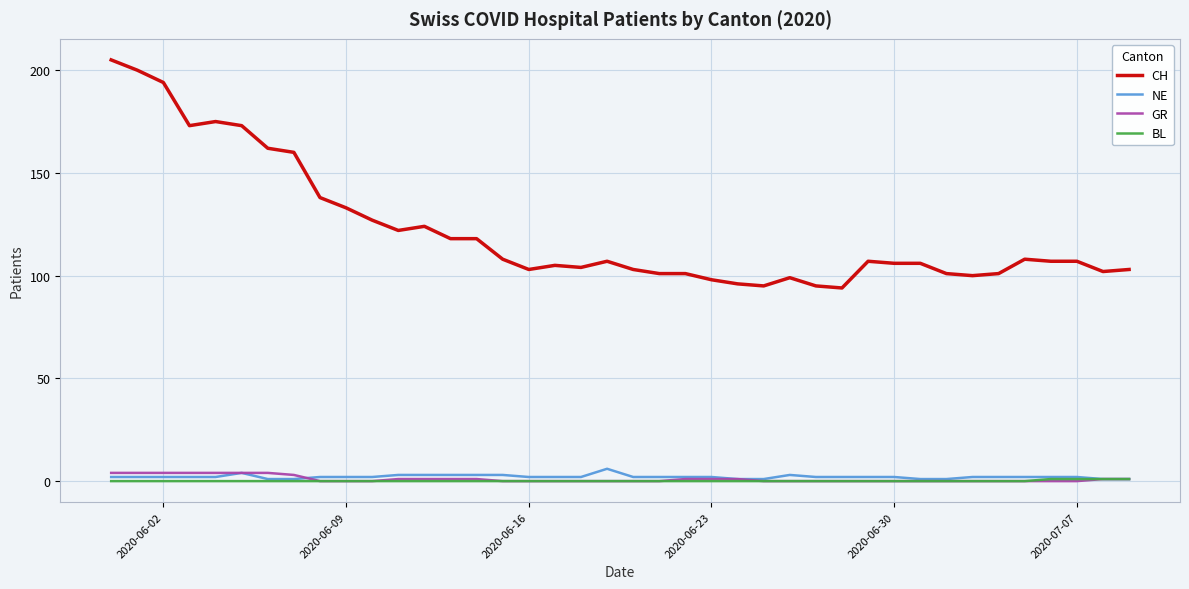

True or false: GR and CH cross at least once.

False